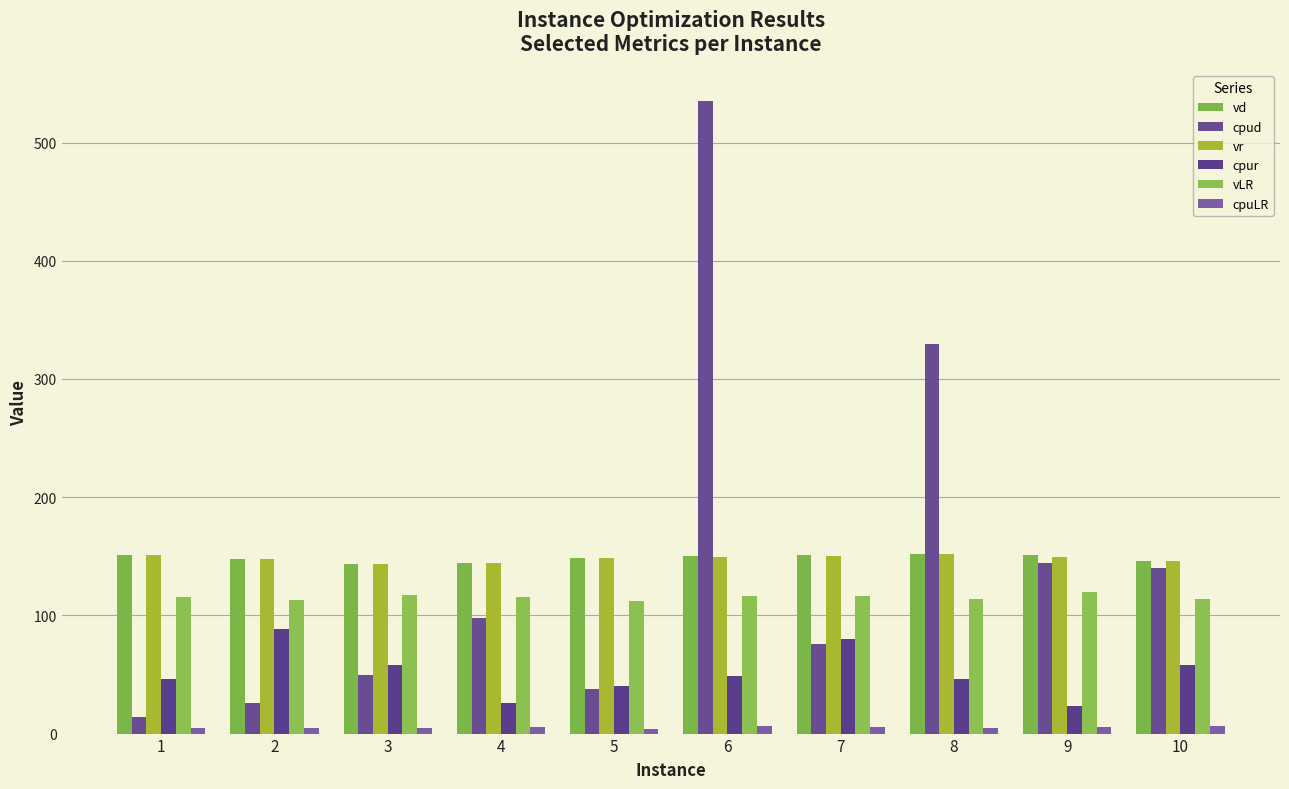

List the series in order of their peak value, highest first.

cpud, vd, vr, vLR, cpur, cpuLR